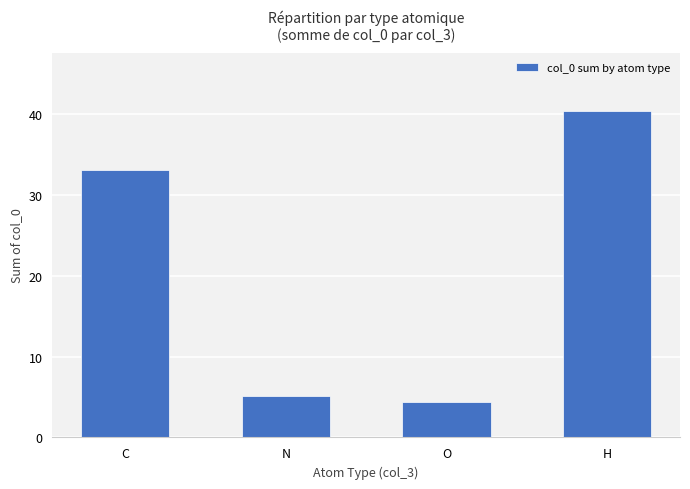

How many series are shown in this chart?

1